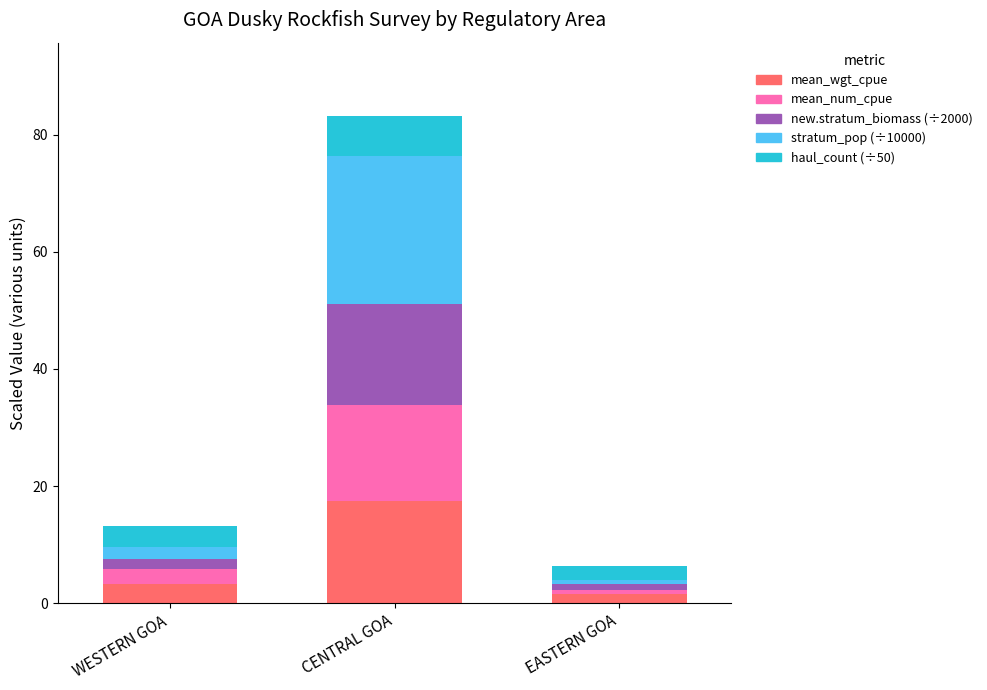

At which category is the sum across all series the highest?

CENTRAL GOA